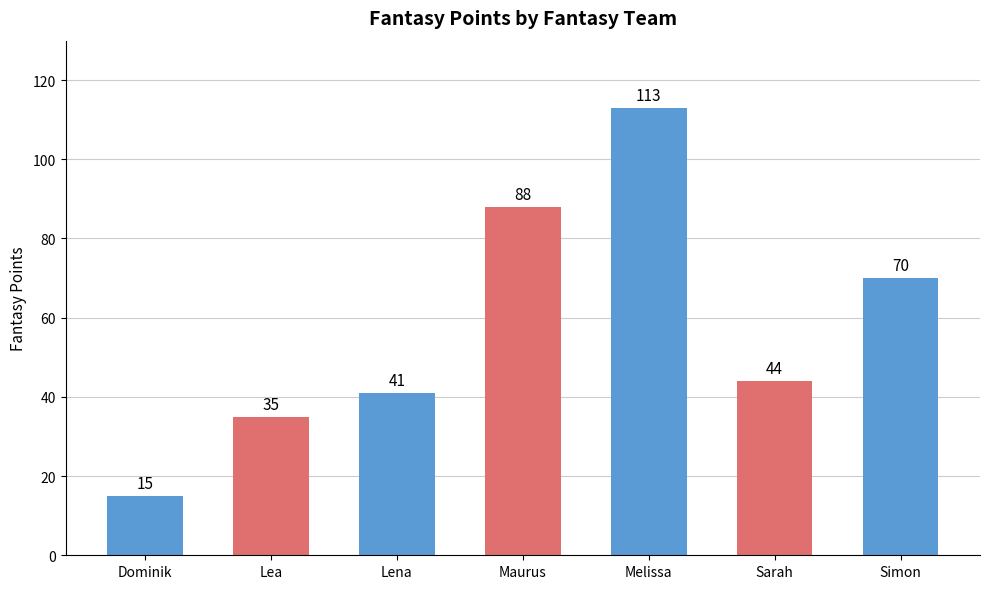

How many values are below 44?

3